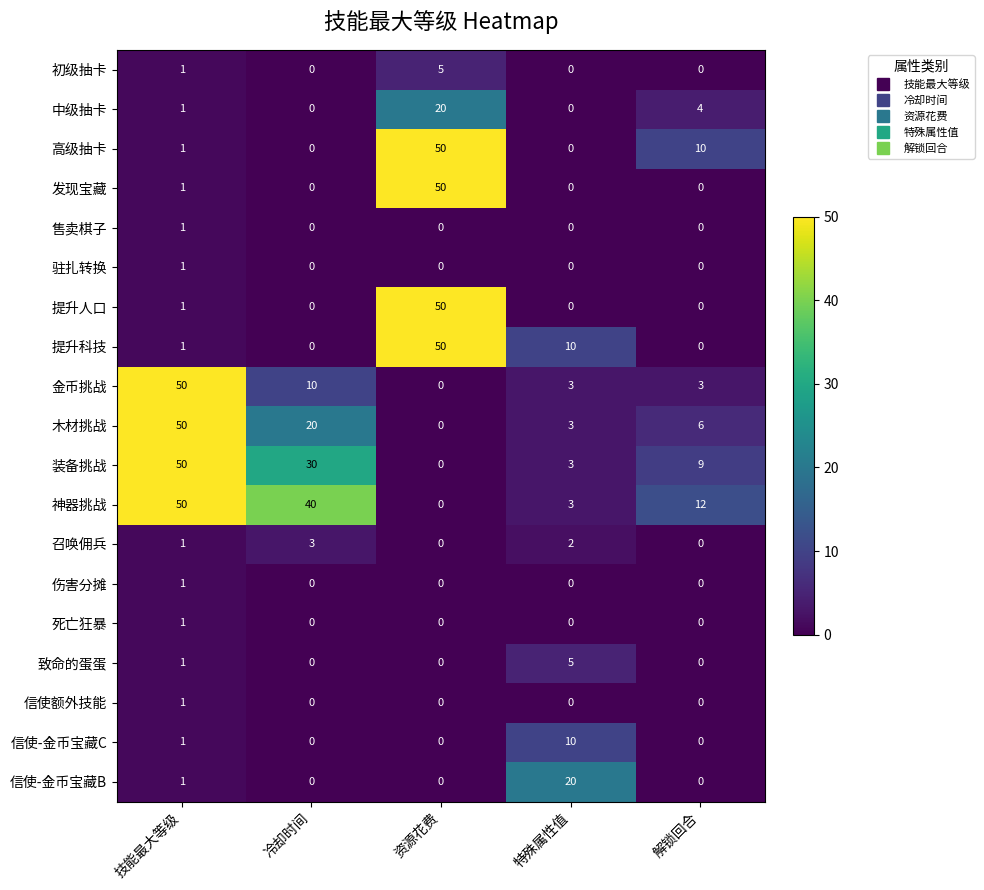

True or false: 售卖棋子 has a value of 0 at 解锁回合.

True